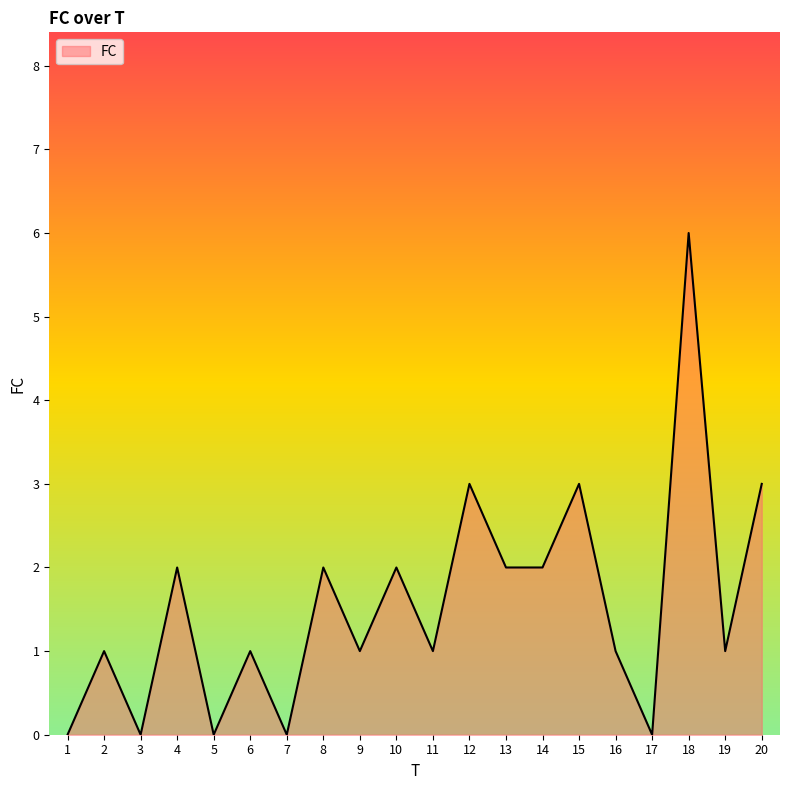

How many lines are shown in the chart?

1